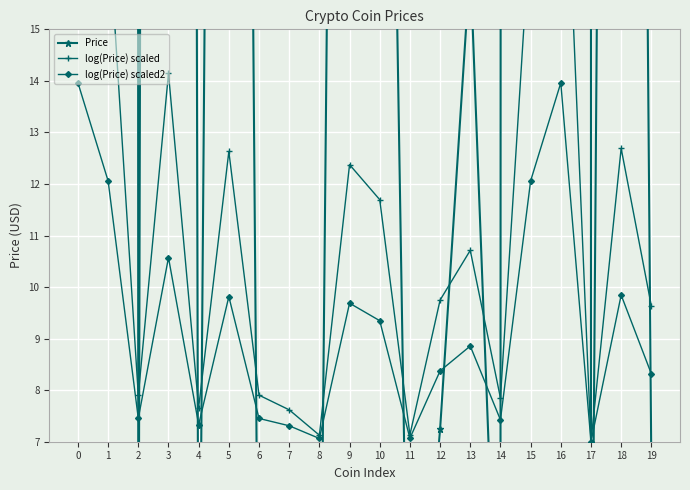

How many lines are shown in the chart?

3